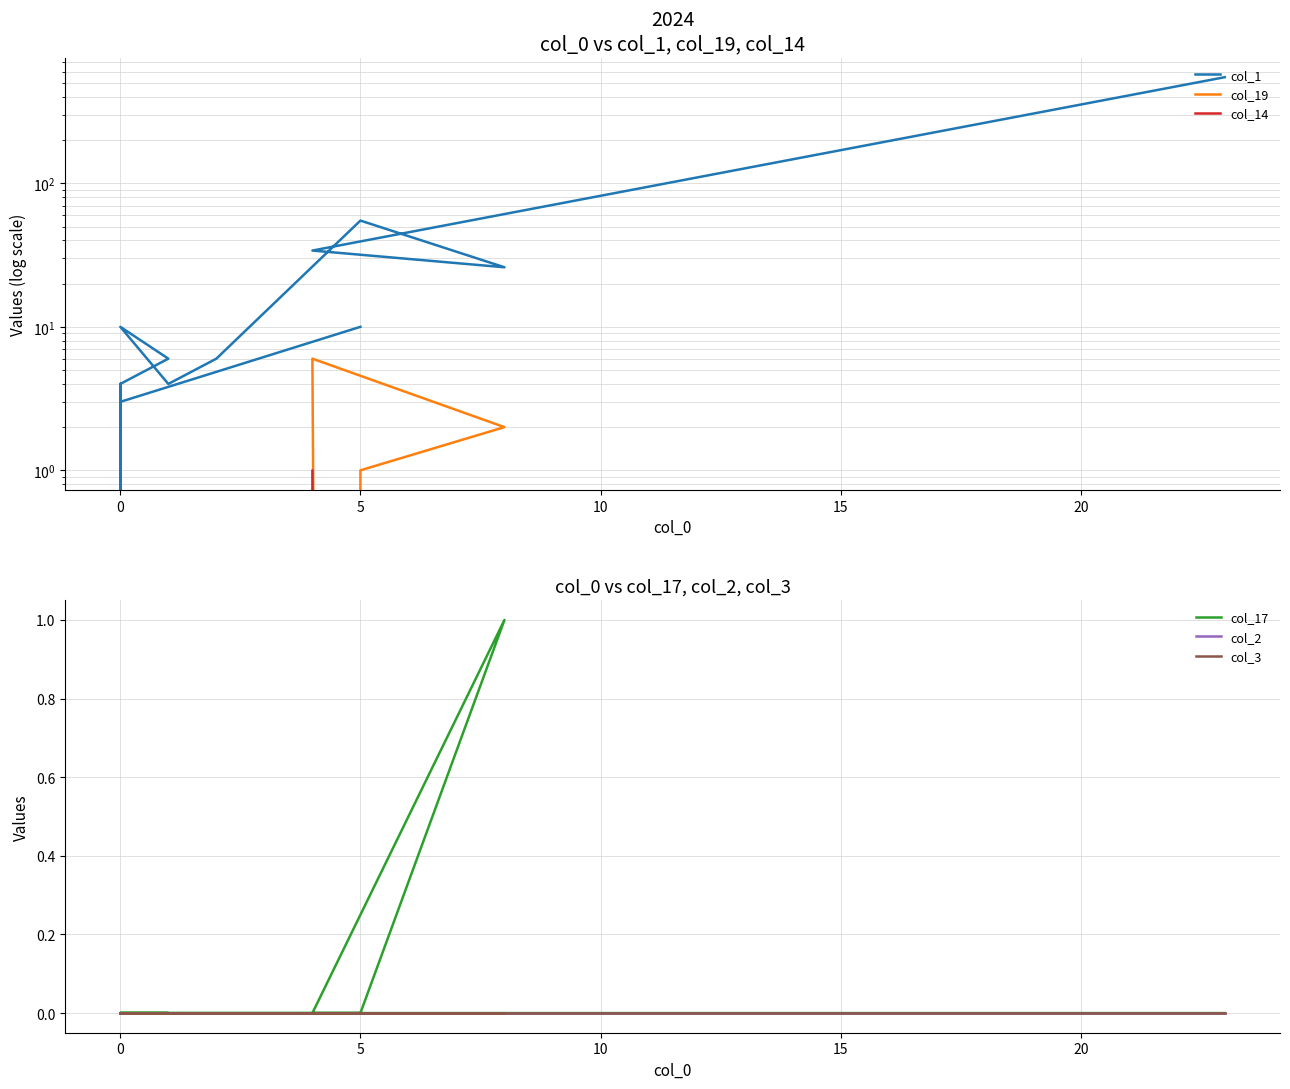

True or false: col_19 and col_17 cross at least once.

False